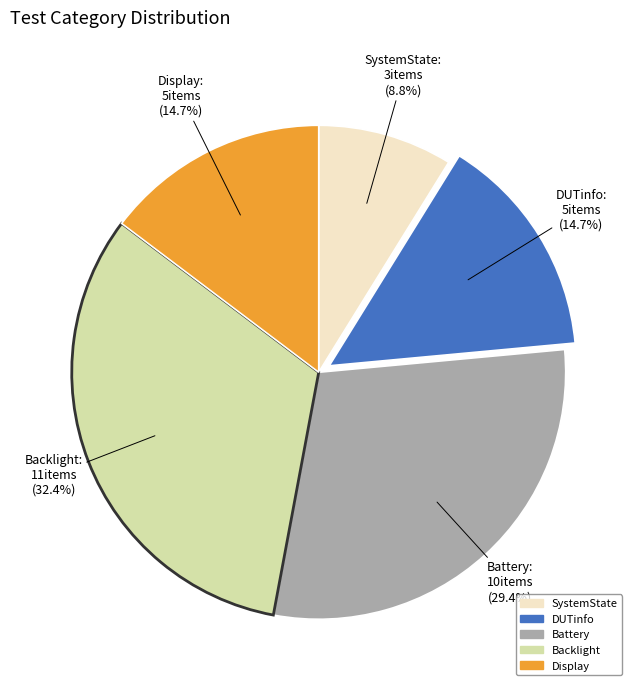

Is there a majority slice in this chart?

No